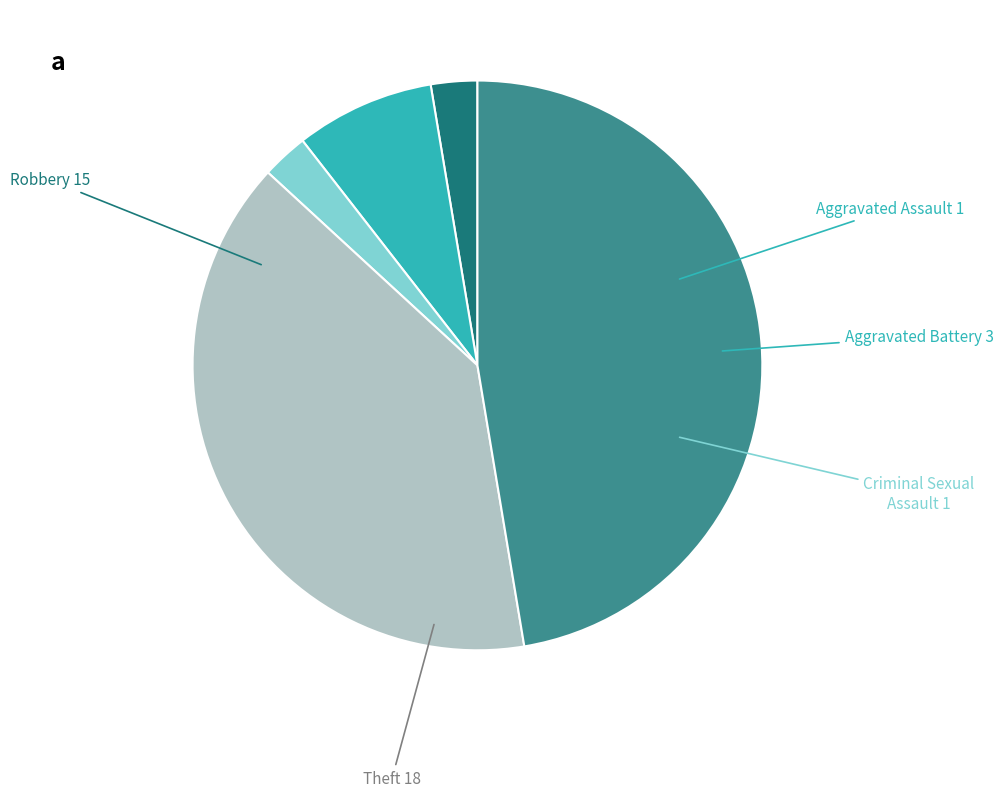

How many segments does this pie chart have?

5